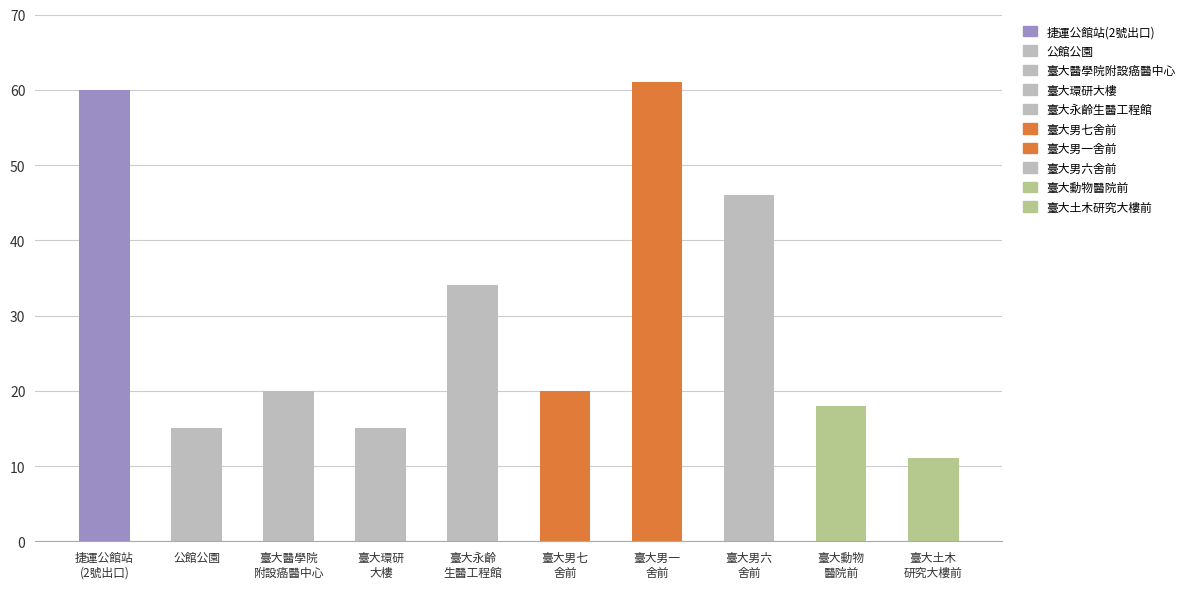

Reading left to right, extract all data points from this chart.

60	15	20	15	34	20	61	46	18	11